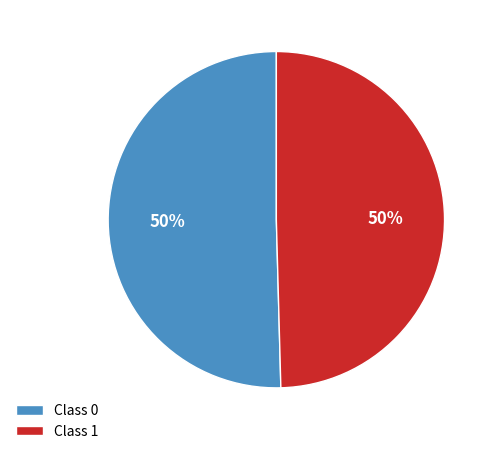

To the nearest percent, what is the average slice percentage?

50%